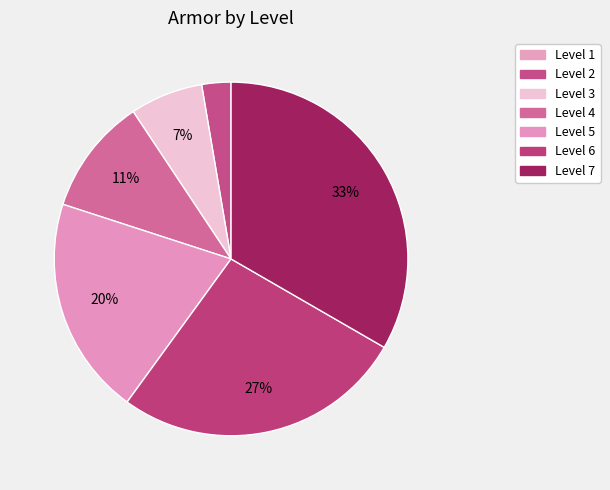

Is the sum of Level 1 and Level 3 greater than half?

No